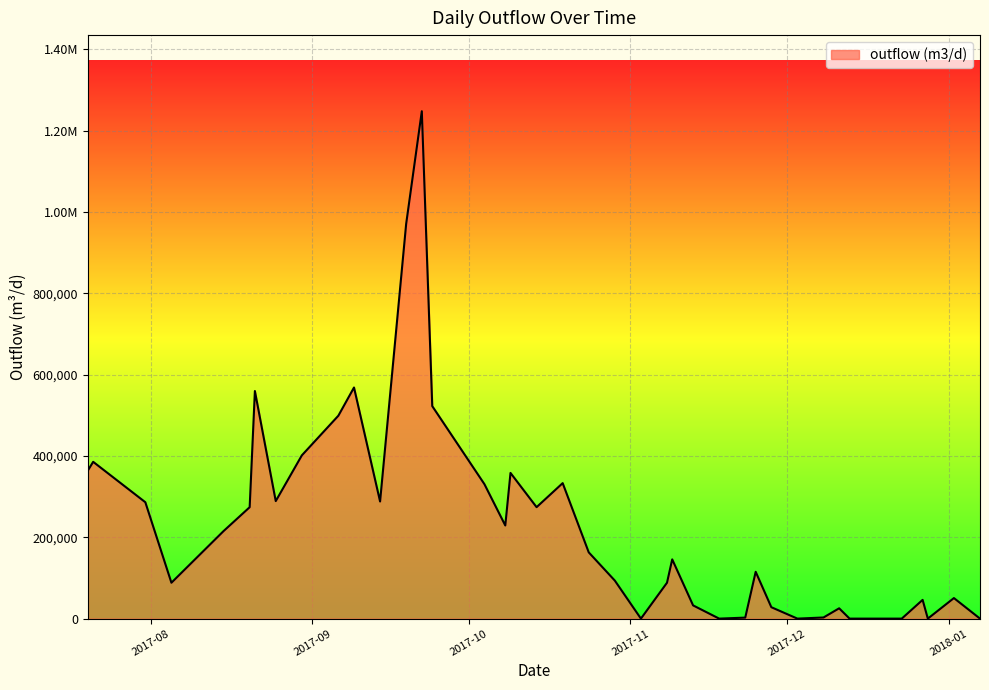

Does the chart display data point markers on the line(s)?

No